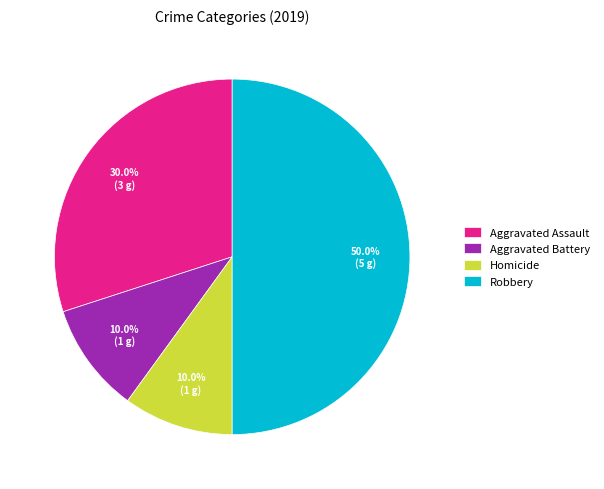

To the nearest percent, what portion does Robbery represent?

50%